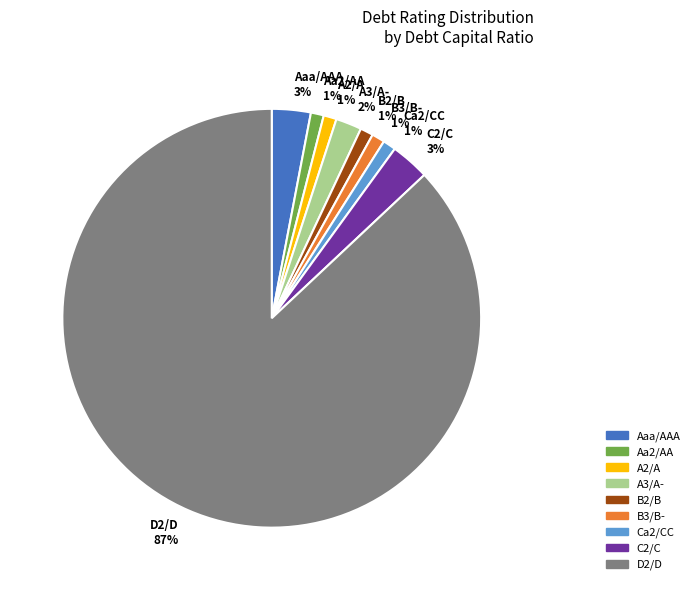

What percentage is the Ca2/CC slice, to the nearest percent?

1%